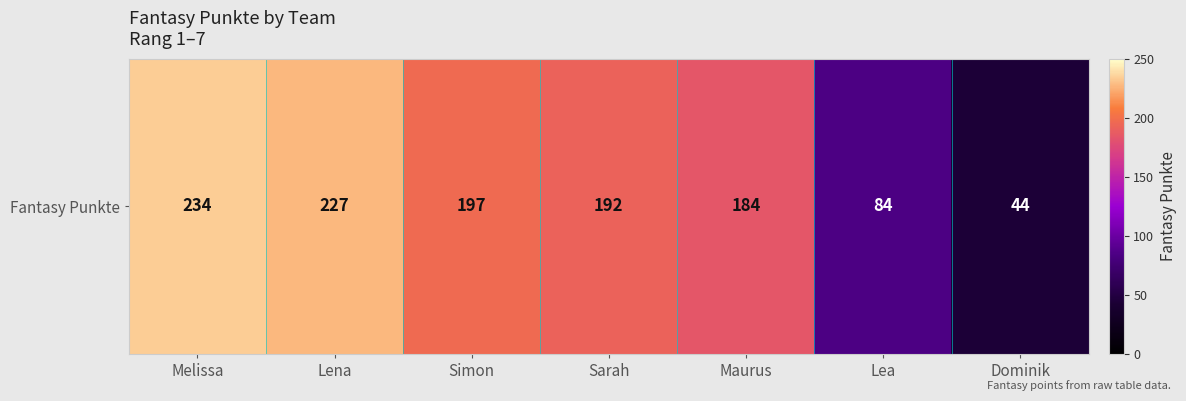

What is the difference between the values at Dominik and Lea?

40